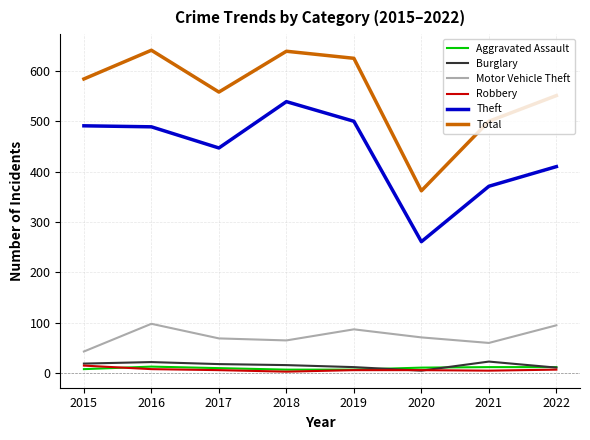

What is the total value across all series at 2017?

1108